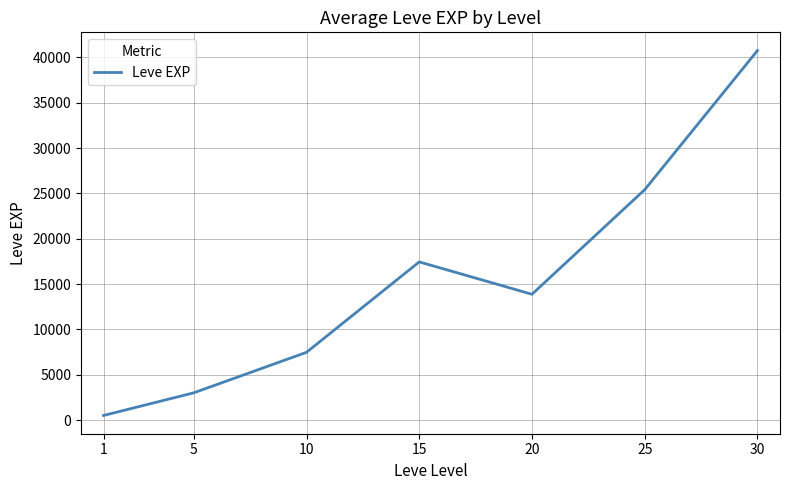

What is the change in value from 1 to 30?

+40238.2